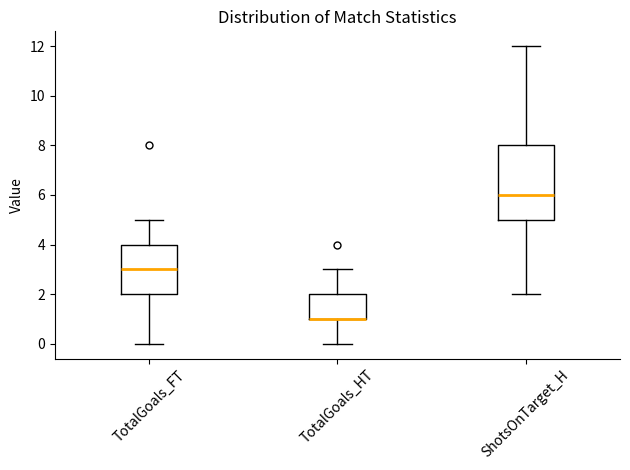

Which box is the tallest, from its lower edge to its upper edge?

ShotsOnTarget_H